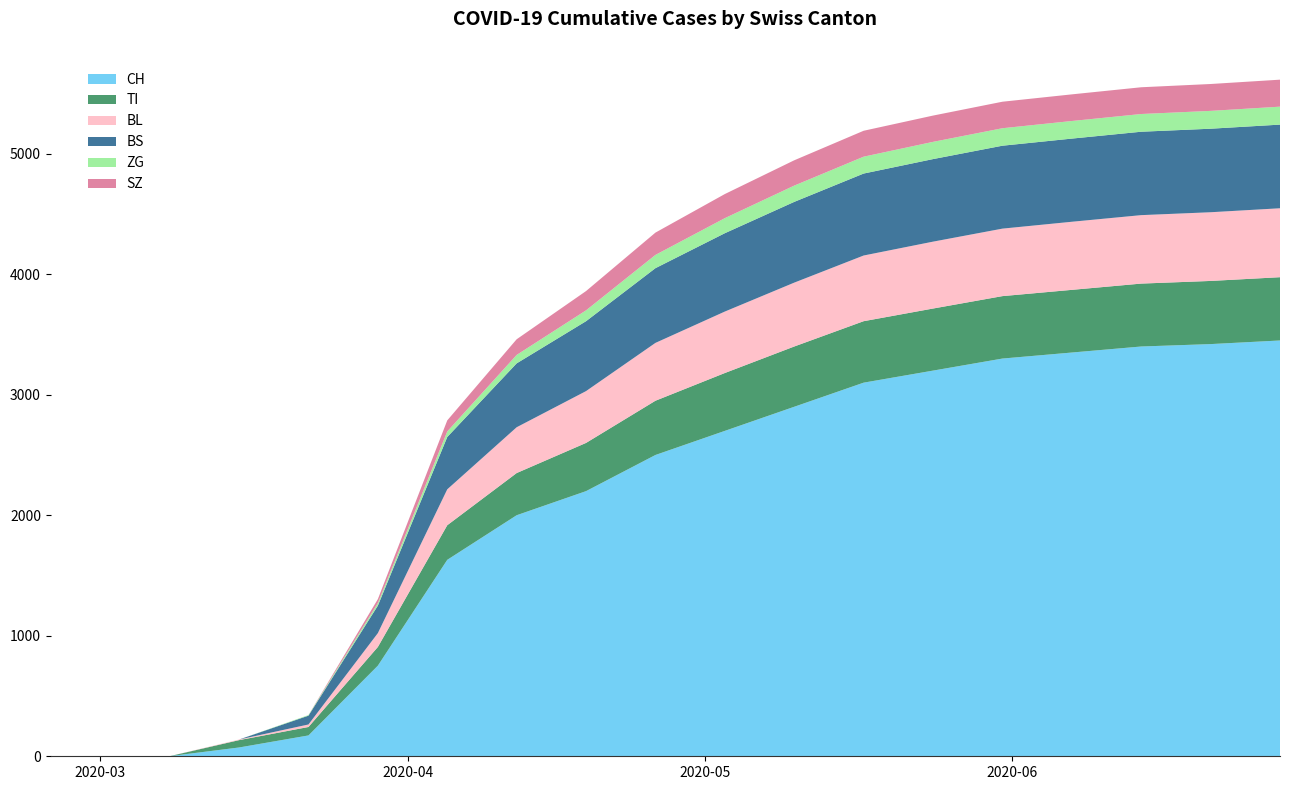

Reading right to left, what are all the values shown in this chart?

CH: 3450	3420	3400	3350	3300	3200	3100	2900	2700	2500	2200	2000	1630	752	173	73	1	0	0
TI: 525	524	522	520	518	515	510	500	480	450	400	350	287	155	70	61	0	0	0
BL: 572	570	568	565	560	555	545	530	510	480	430	380	298	115	21	5	0	0	0
BS: 694	693	692	690	688	685	680	670	650	620	580	530	434	228	73	0	0	0	0
ZG: 149	148	147	146	145	143	140	135	125	110	90	70	46	21	5	0	0	0	0
SZ: 224	223	222	221	220	218	215	210	200	185	160	130	92	33	0	0	0	0	0